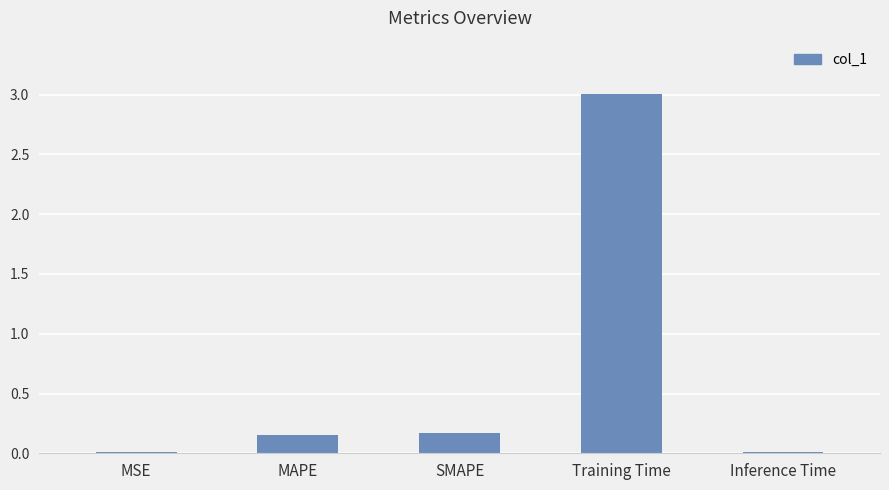

Count the number of data series in this chart.

1